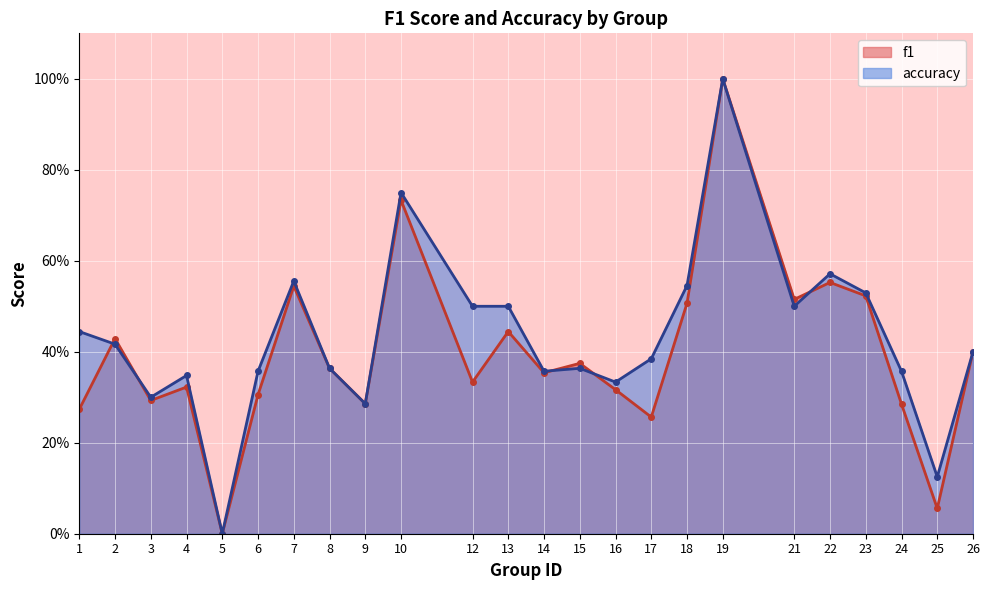

How many times do f1 and accuracy cross each other?

5